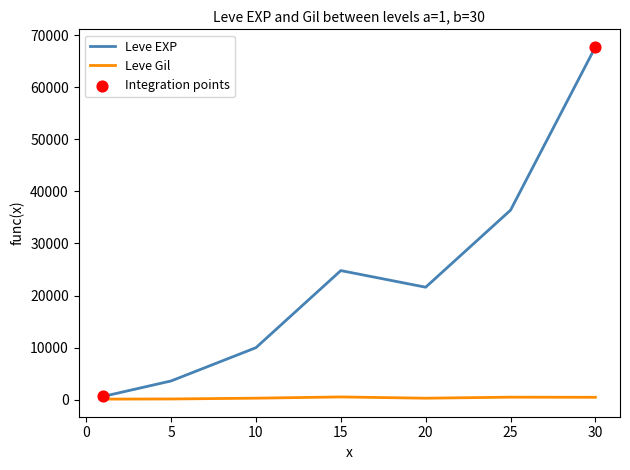

Which series has the largest total across all categories?

Leve EXP